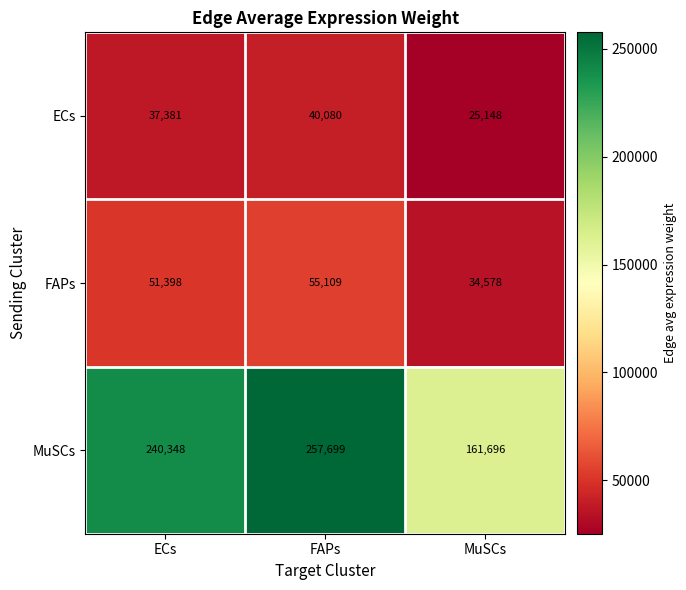

The ECs series shows 44848 at MuSCs. True or false?

False